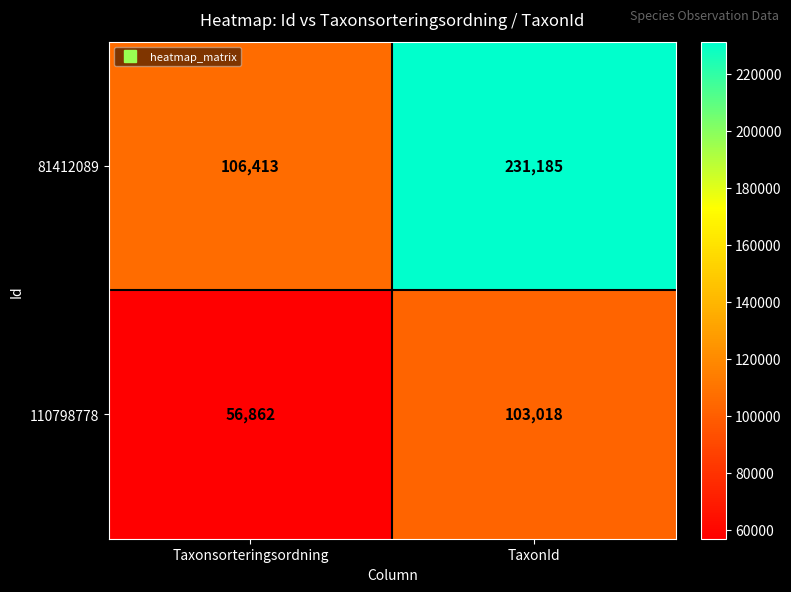

What is the difference between the maximum and minimum values in the 81412089 series?

124772